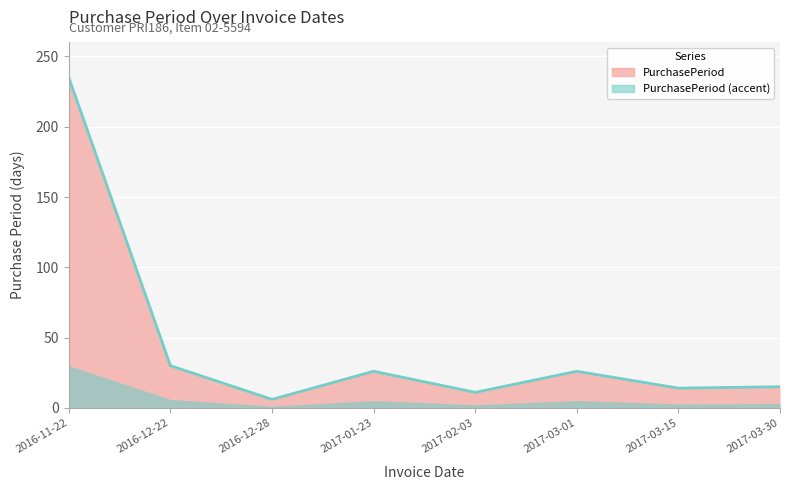

What is the maximum value shown in the chart?

235